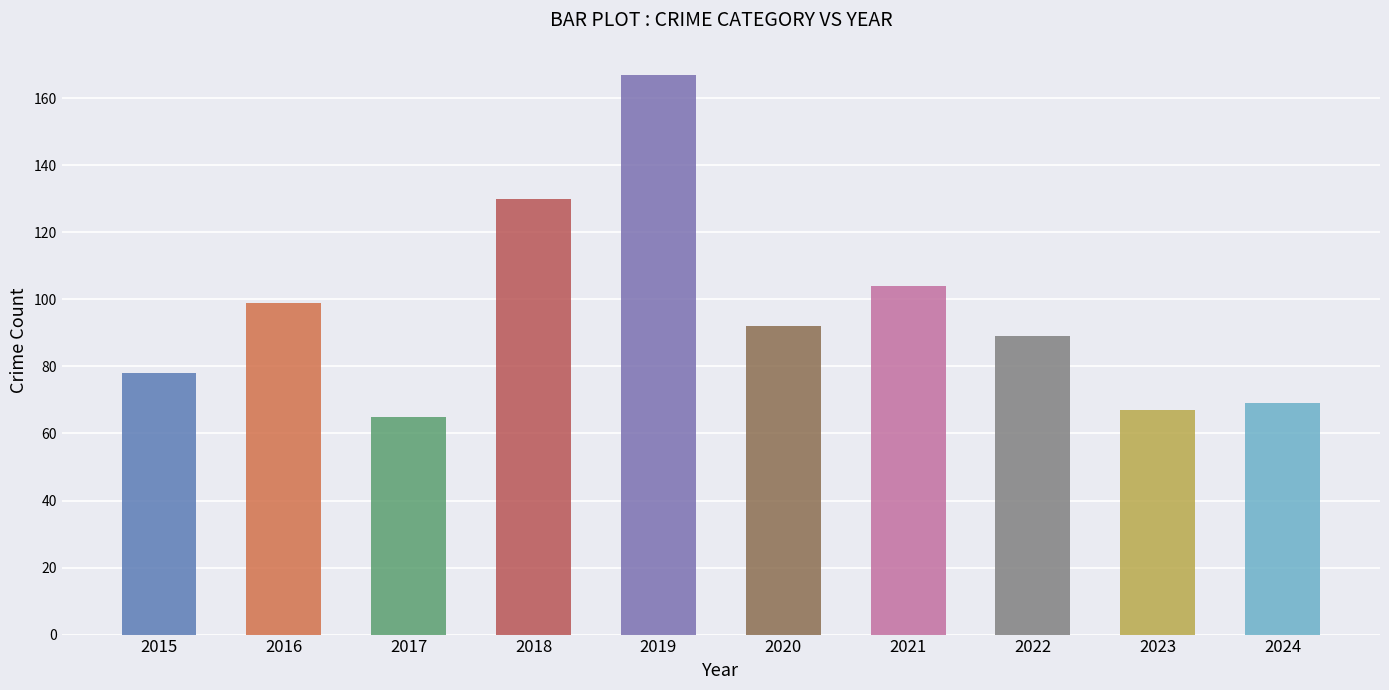

Is it true that Total equals 101 at 2024?

False